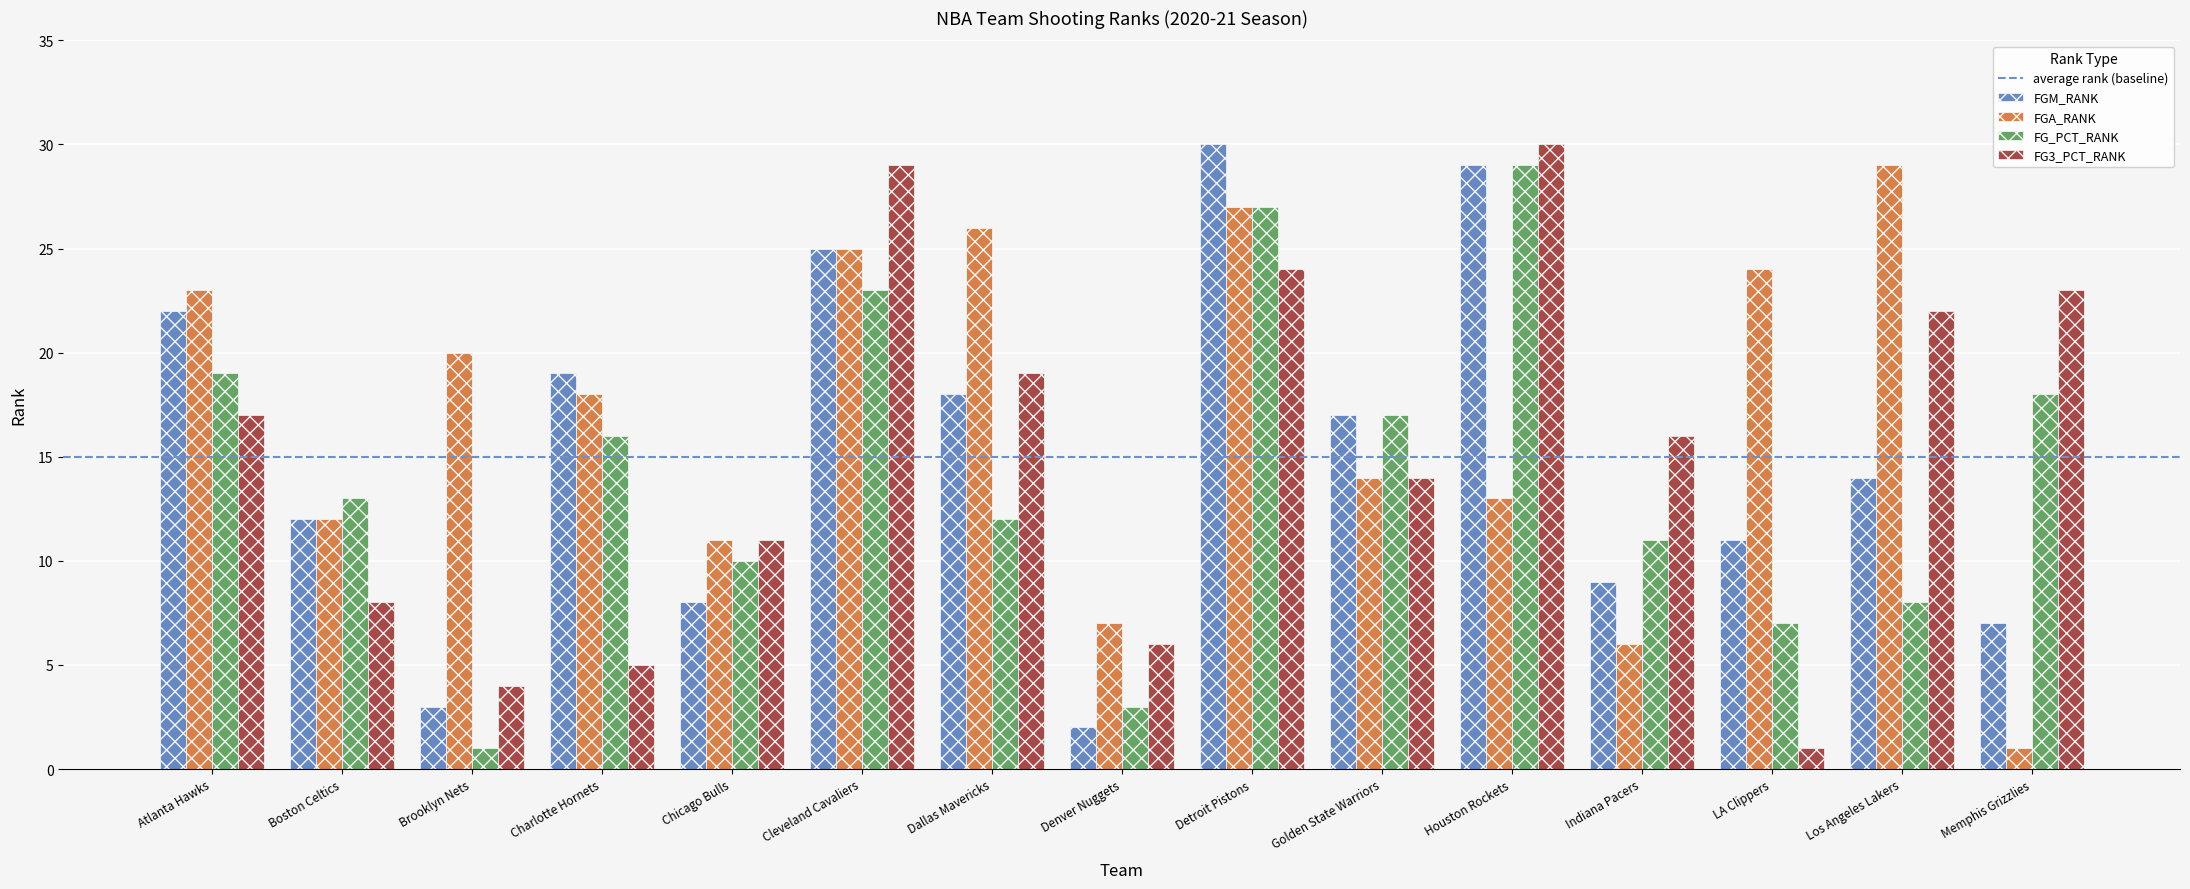

Is it true that FGM_RANK equals 51 at Houston Rockets?

False